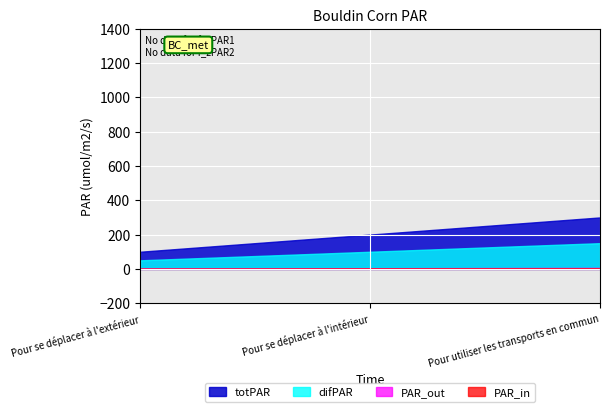

What is the maximum value shown in the chart?

300